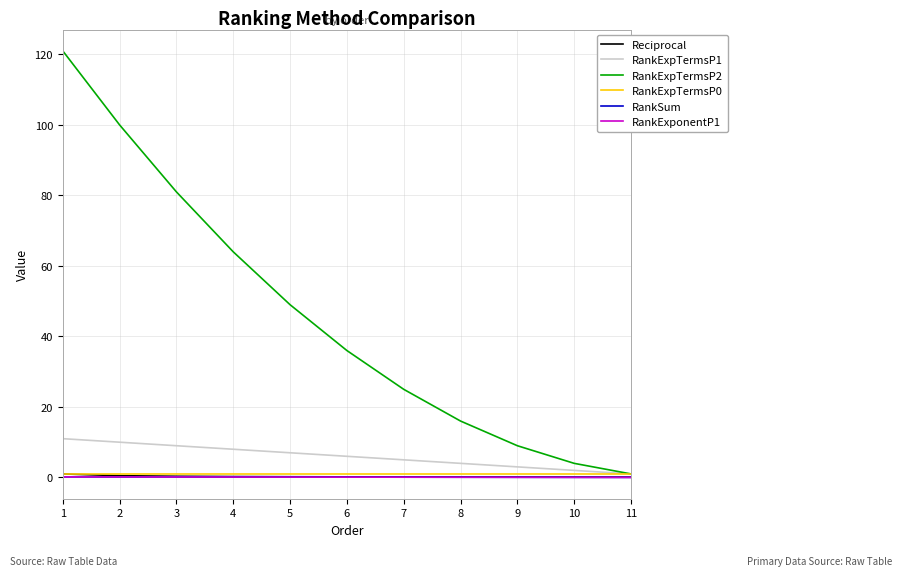

What is the value of the RankExpTermsP0 point at the 2nd from the left?

1.0